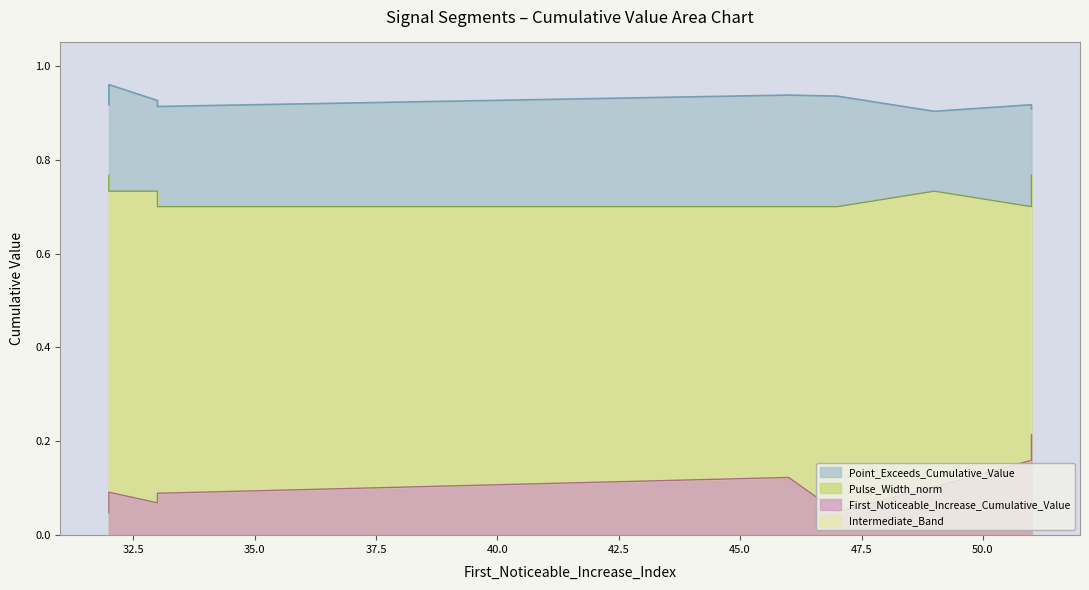

In First_Noticeable_Increase_Cumulative_Value, how many points are lower than both neighbors (excluding endpoints)?

3